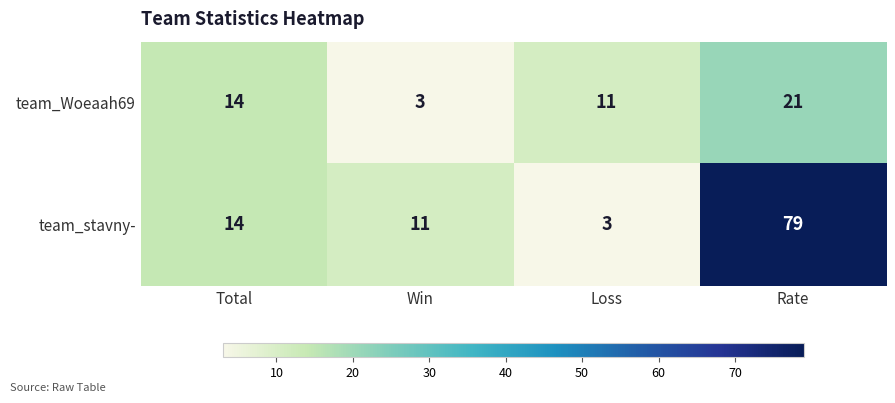

What is the highest value of the team_stavny- series?

79